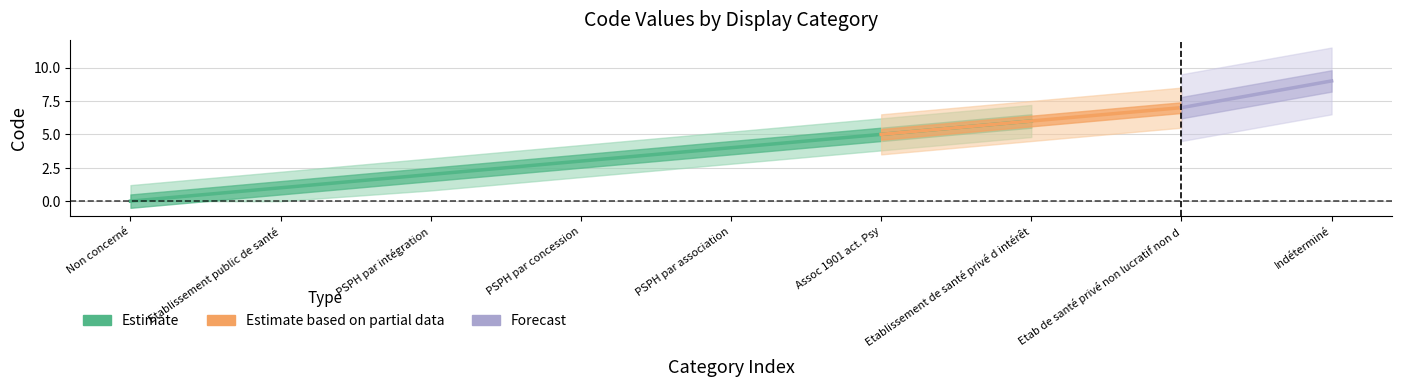

What is the value of the 5th point from the left?

4